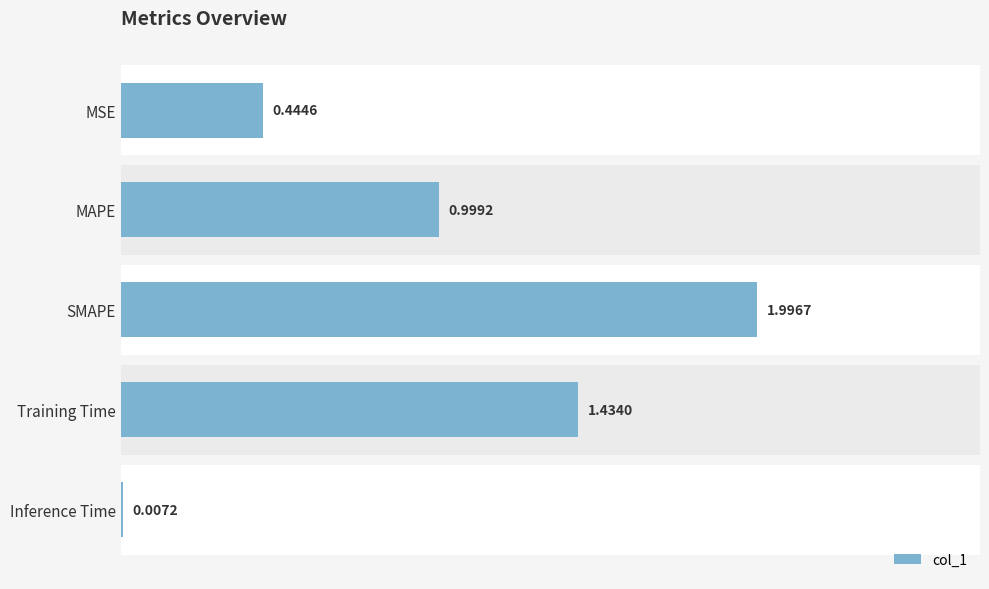

Reading left to right, extract all data points from this chart.

0.4	1.0	2.0	1.4	0.0